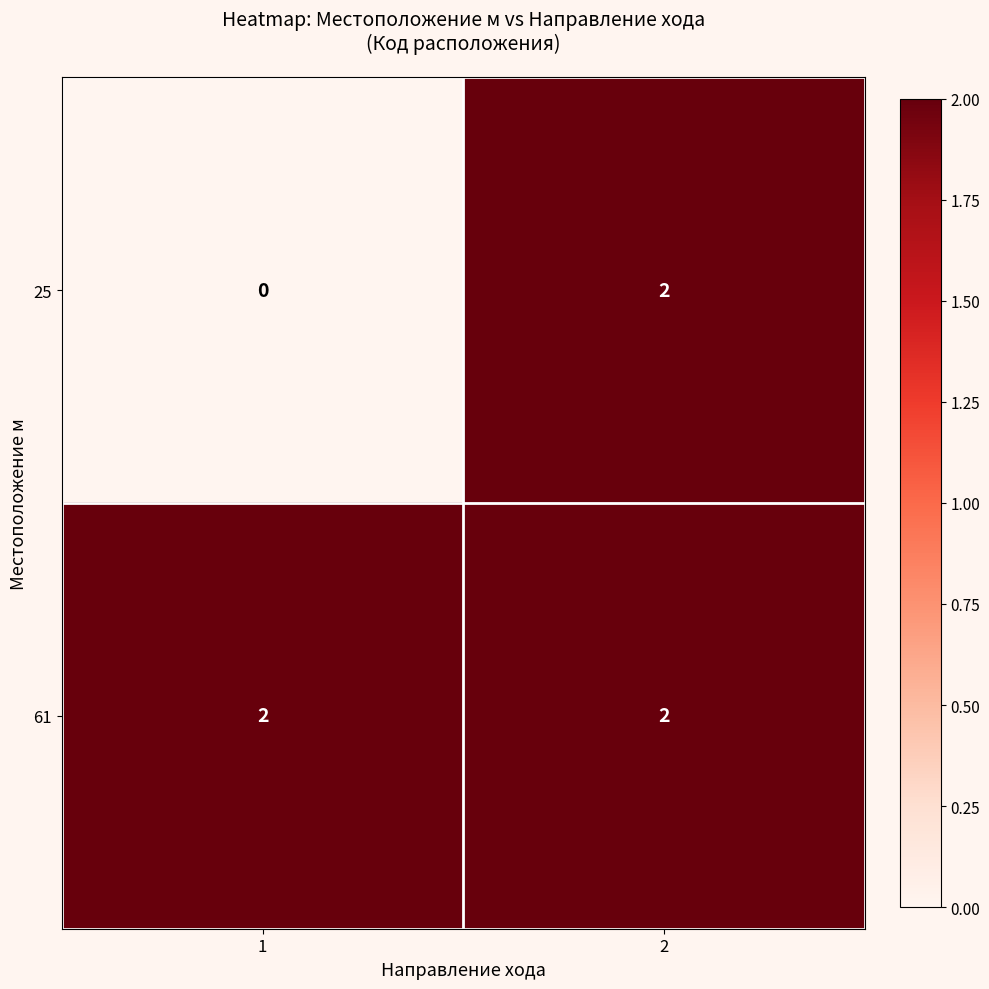

Which series has the widest spread of values?

25